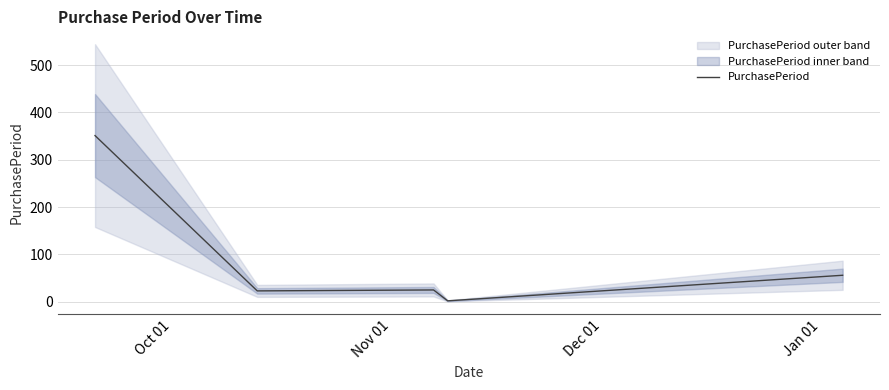

What is the average value?

91